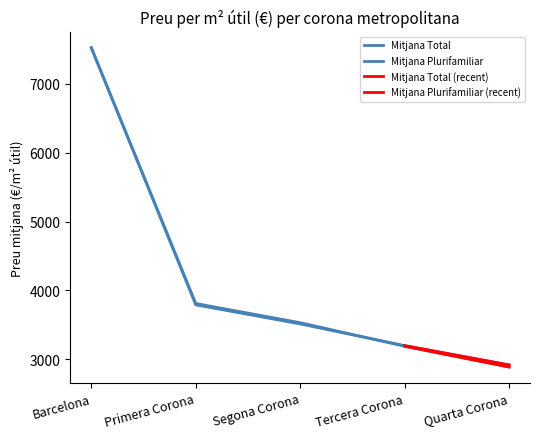

At which label does Mitjana Plurifamiliar reach its peak?

Barcelona